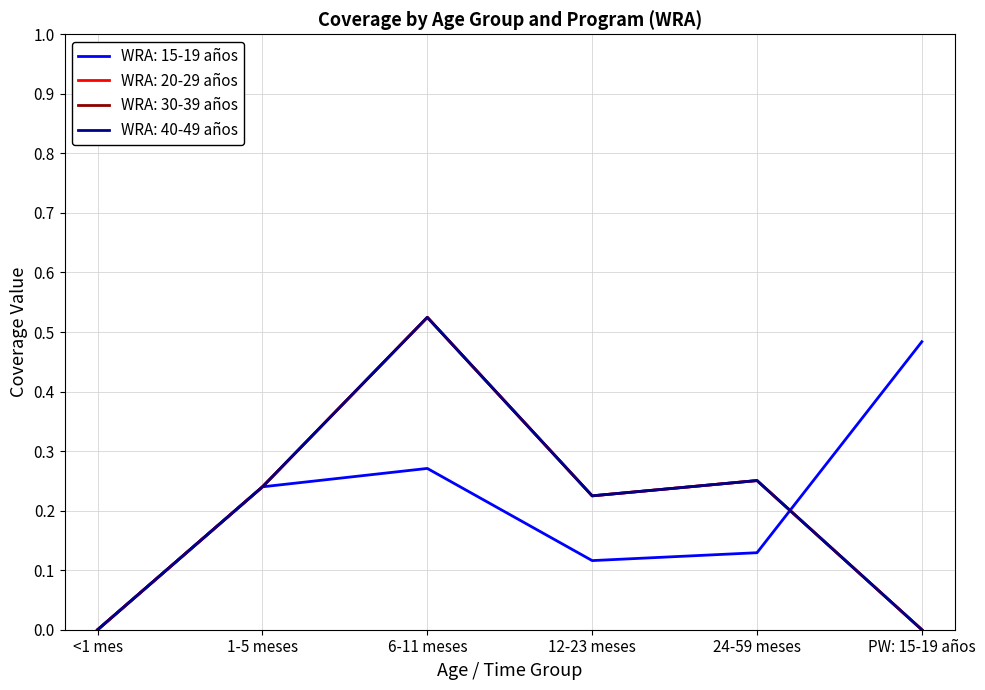

What is the label of the 1st point from the left?

<1 mes